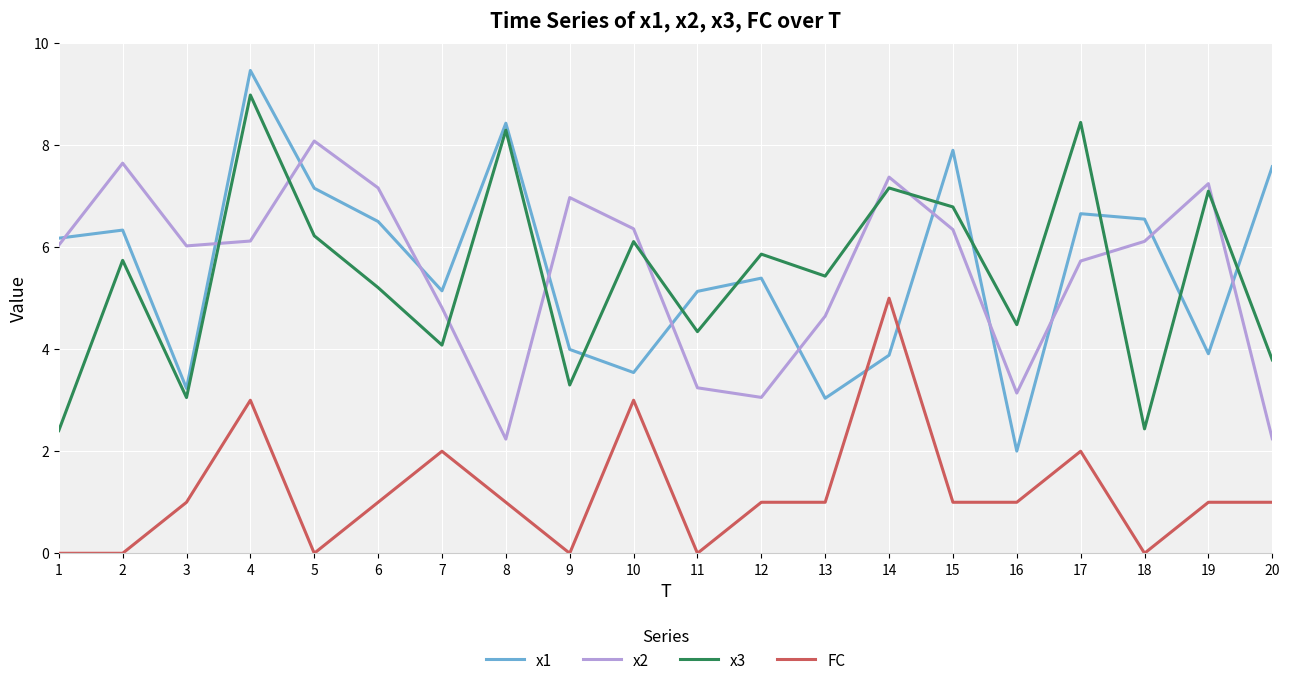

Which category has the lowest value in the x1 series?

16